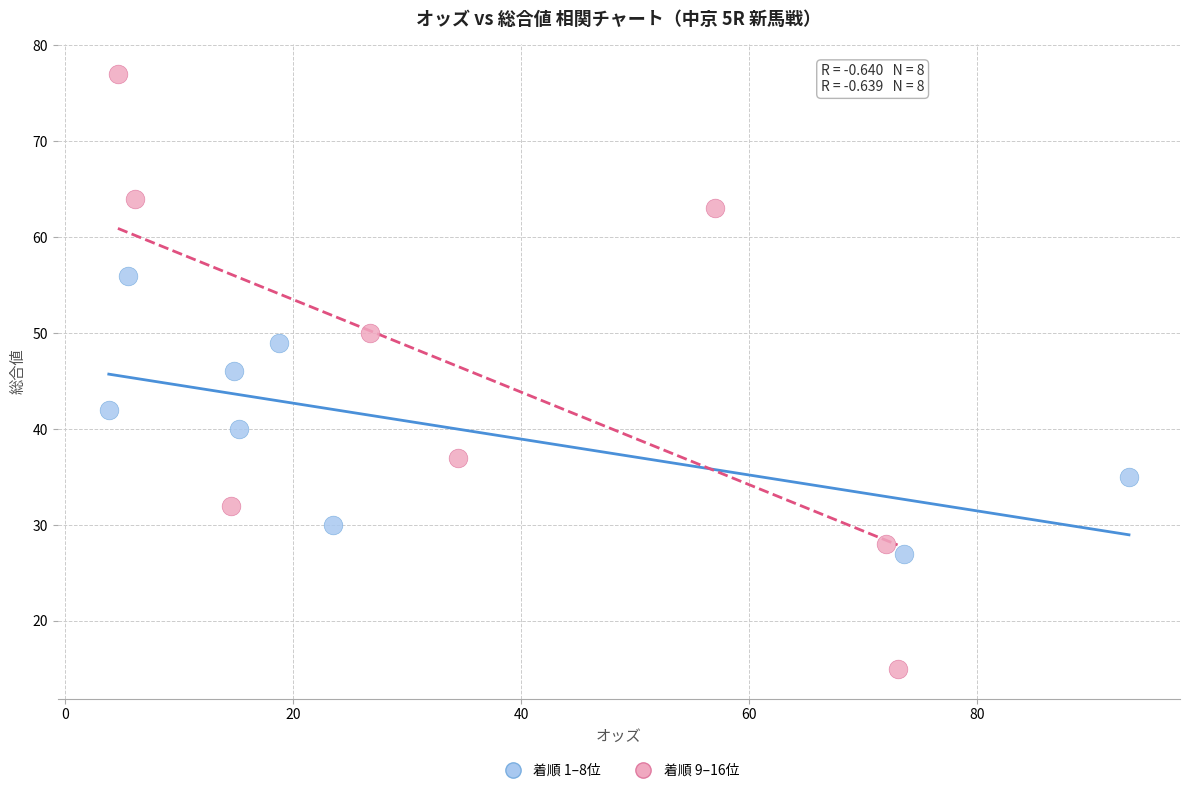

Which series reaches the maximum Y coordinate?

着順 9–16位